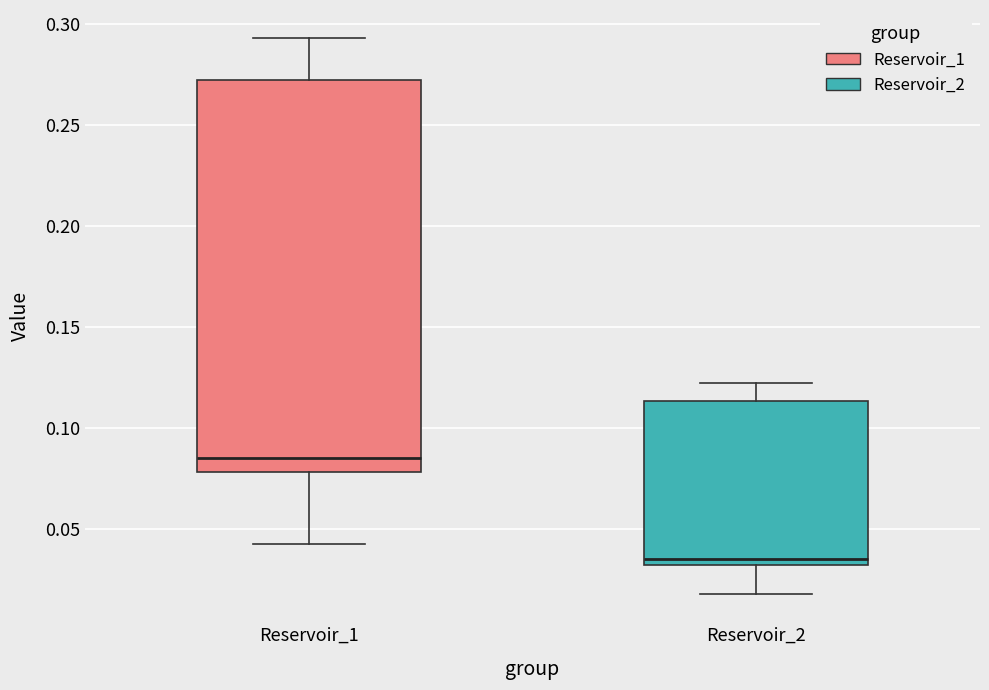

Reading left to right, transcribe this box plot: for each box, give where its median line is, the range the box spans, and where its two whiskers end, as read against the y-axis. The values are not printed on the chart, so give them approximately, as read against the axis.

Reservoir_1: median 0.085, box 0.080 to 0.275, whiskers 0.045 to 0.295
Reservoir_2: median 0.035 (just above the box's lower edge), box 0.035 to 0.115, whiskers 0.020 to 0.120